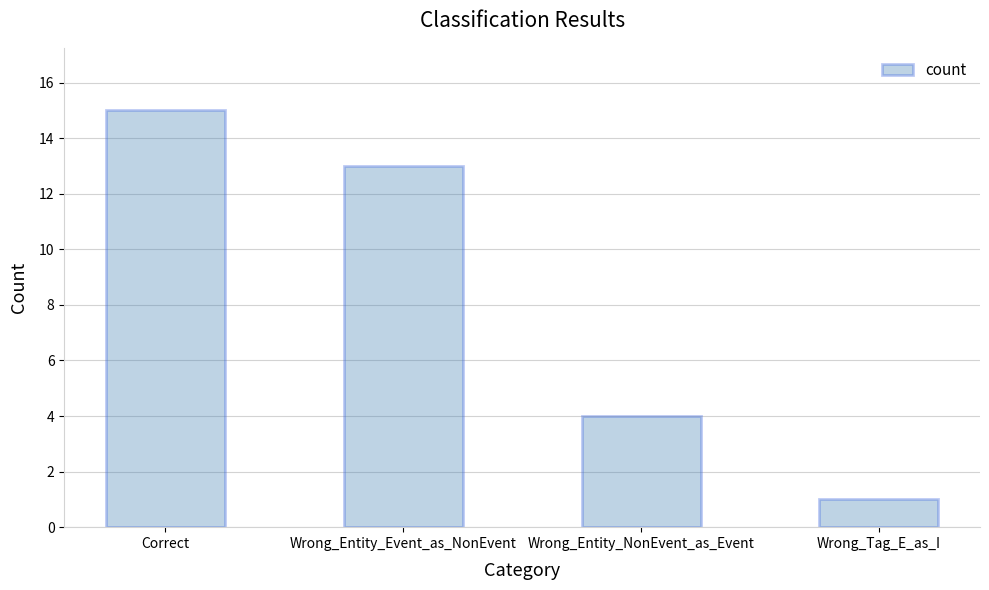

What is the minimum value shown in the chart?

1